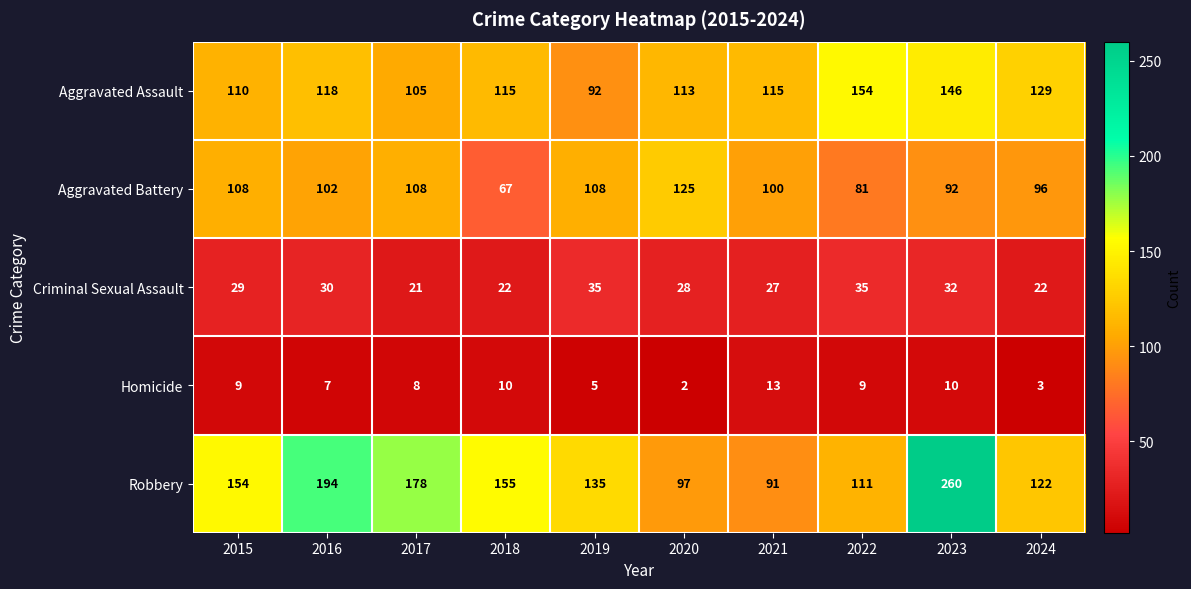

Which series has the largest total across all categories?

Robbery